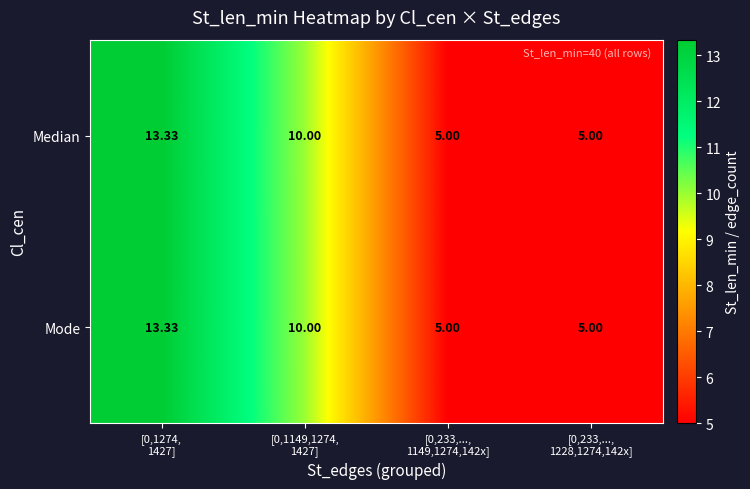

Which series has the largest total across all categories?

Median